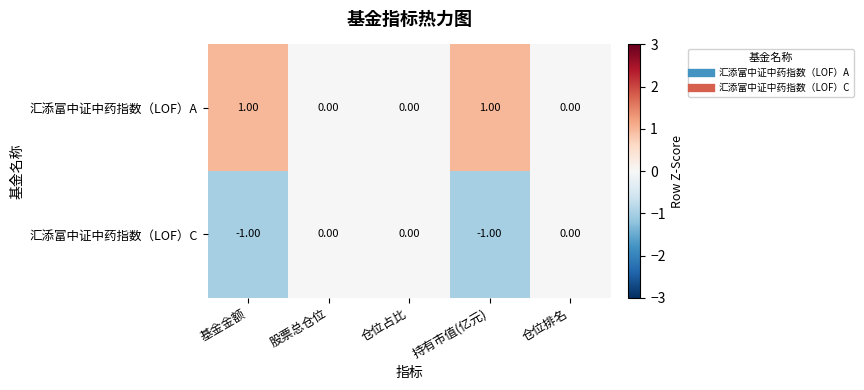

Is the value of 汇添富中证中药指数（LOF）C at 股票总仓位 greater than the value of 汇添富中证中药指数（LOF）A at 基金金额?

No